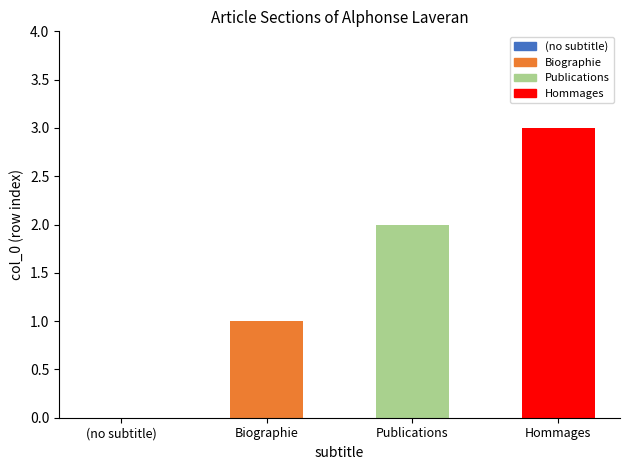

Where does the data first go above 2?

Hommages